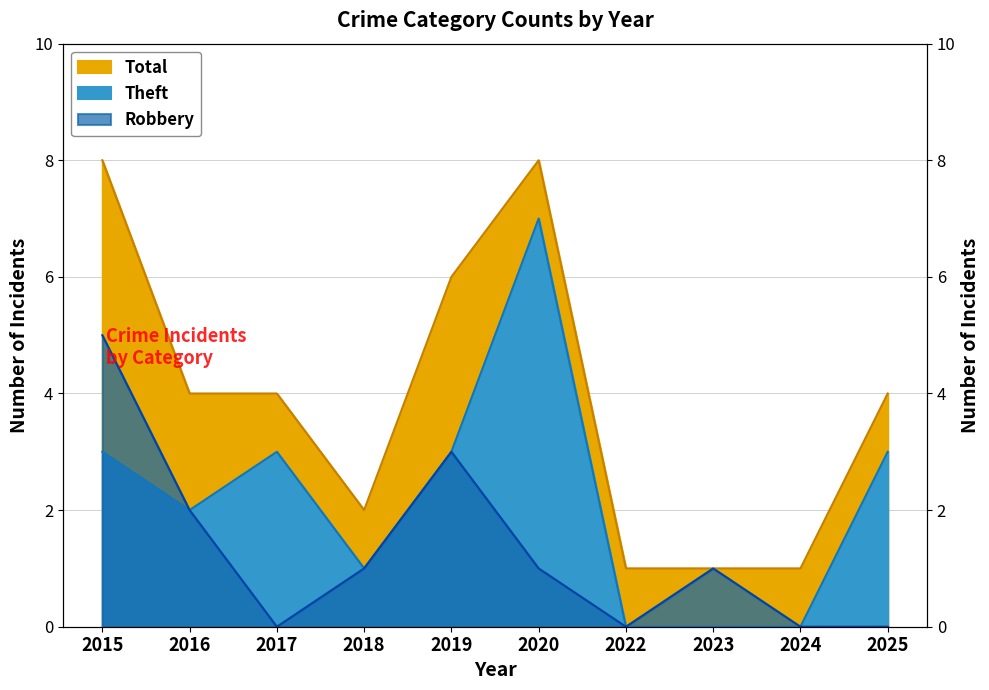

How many series are shown in this chart?

3